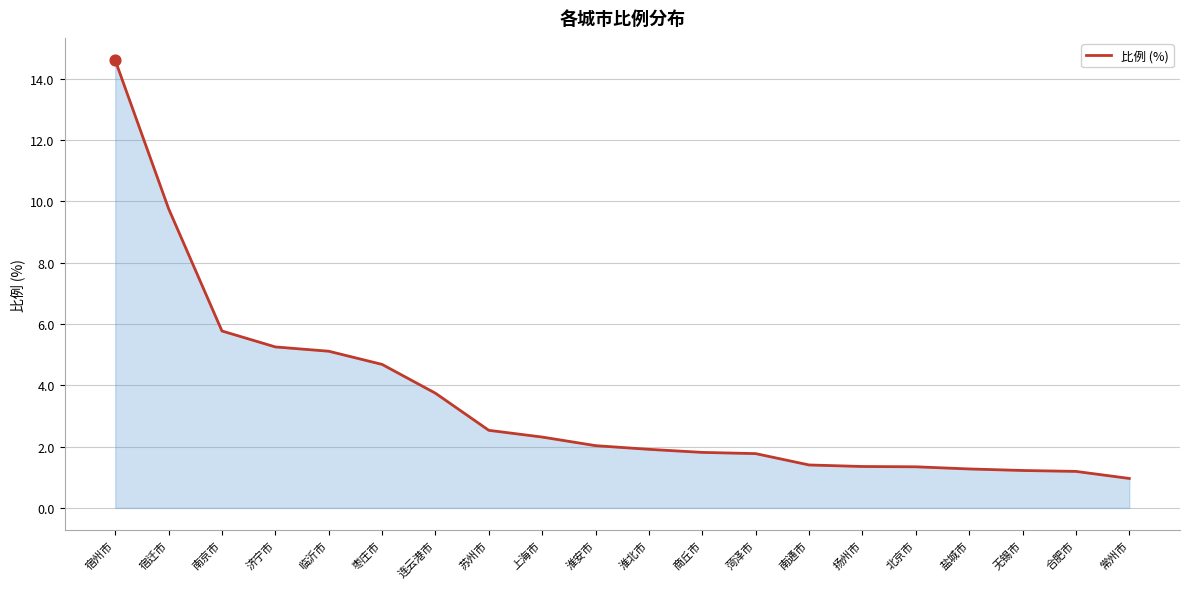

Between 苏州市 and 上海市, which is larger?

苏州市